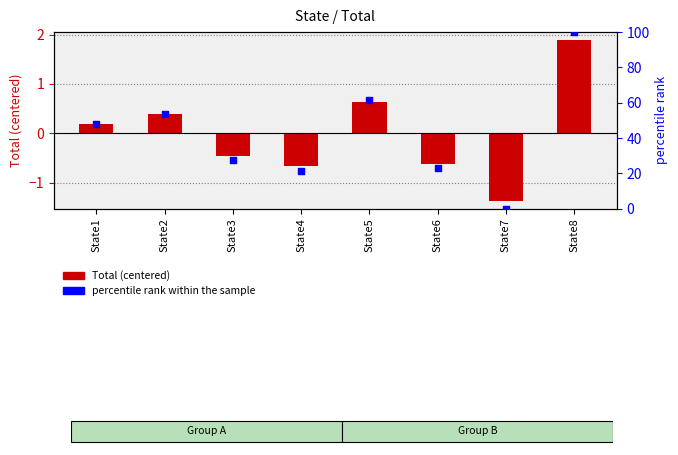

At which category is the sum across all series the highest?

State8